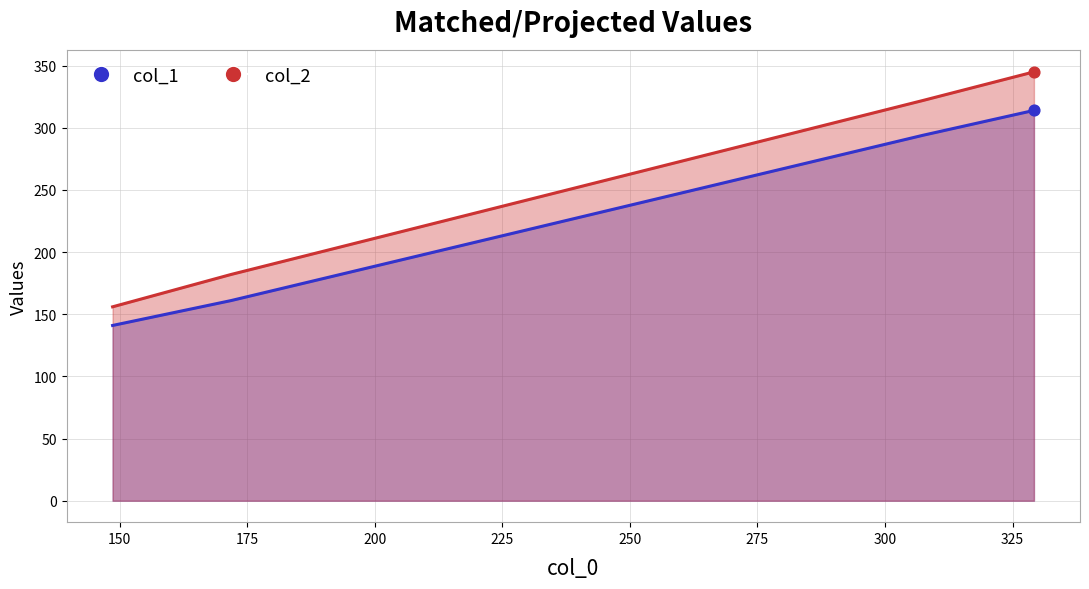

Which series contains the highest Y value?

col_2